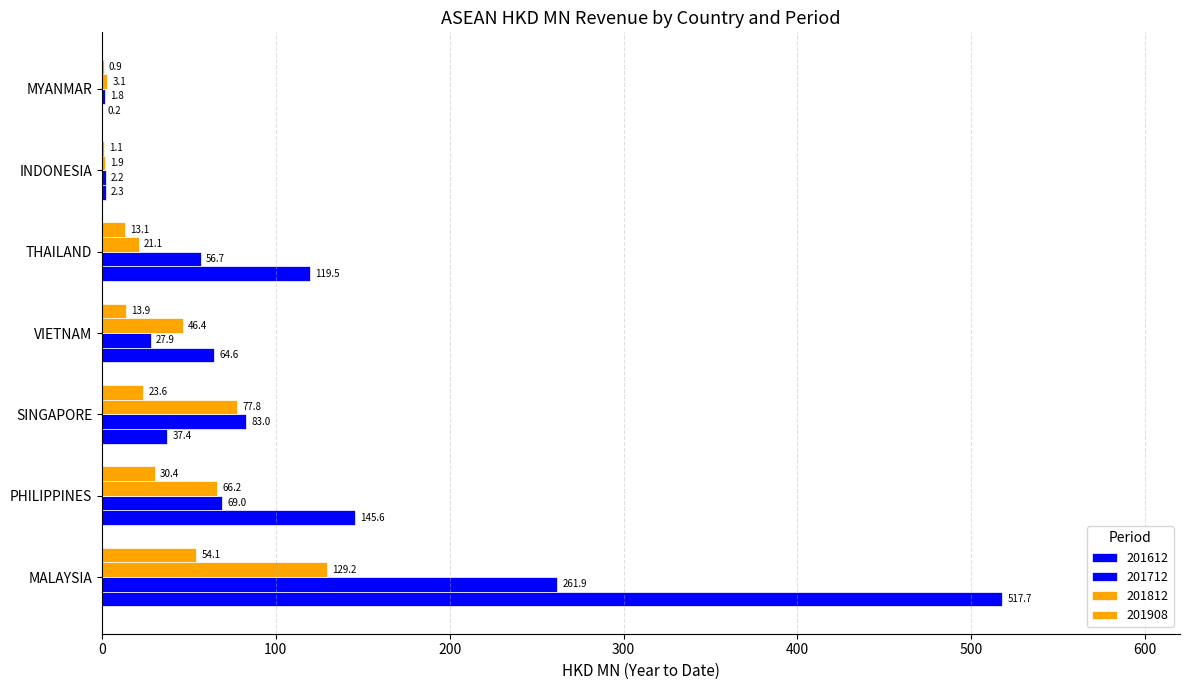

The value of 201612 at MALAYSIA is 517.7. True or false?

True